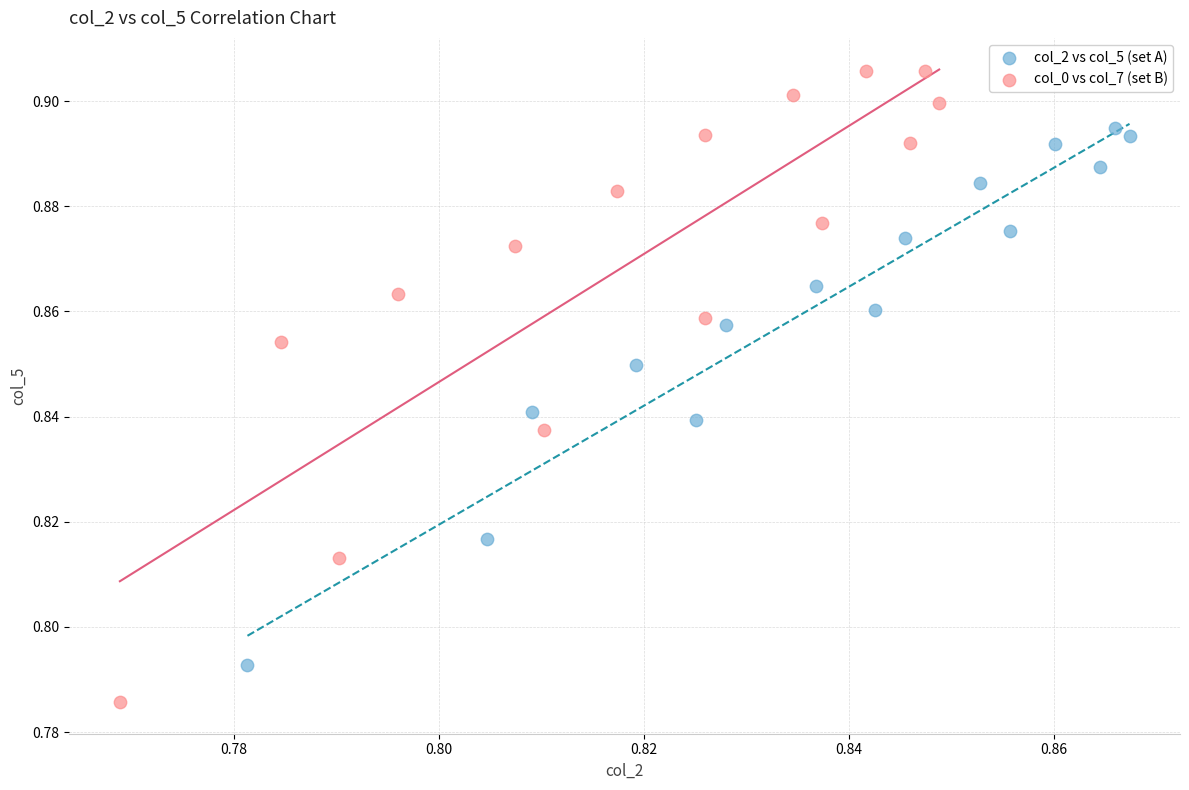

Which series reaches the maximum Y coordinate?

col_0 vs col_7 (set B)